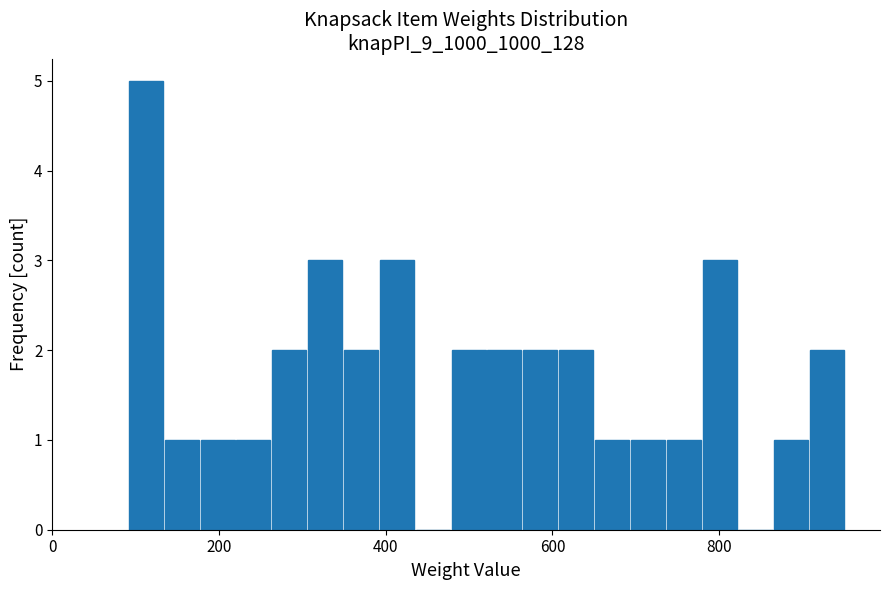

Read against the x-axis, roughly where is the centre of the tallest bar?

120